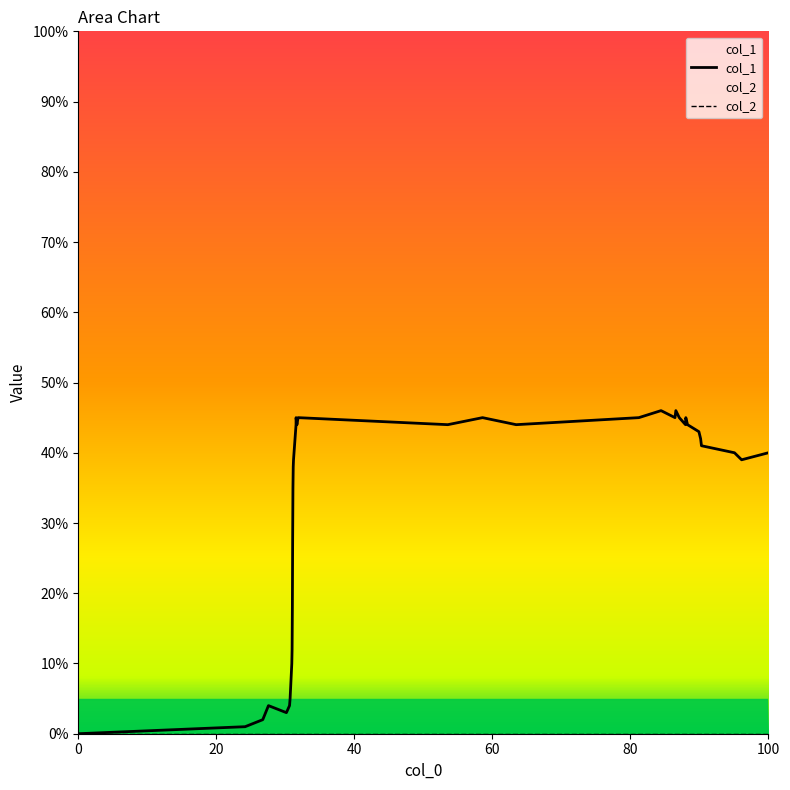

Does the chart have visible grid lines?

No